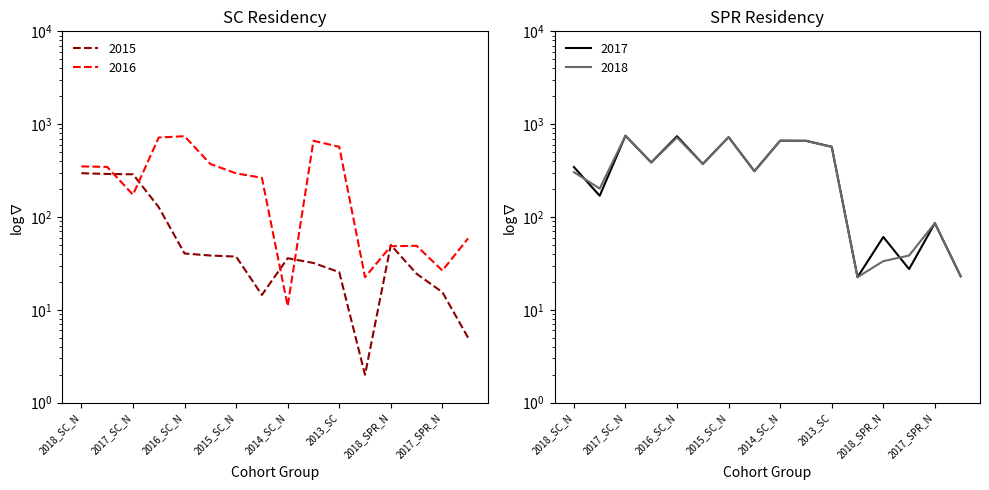

Between which two adjacent categories do 2017 and 2016 first intersect?

2018_SC_Y and 2017_SC_N